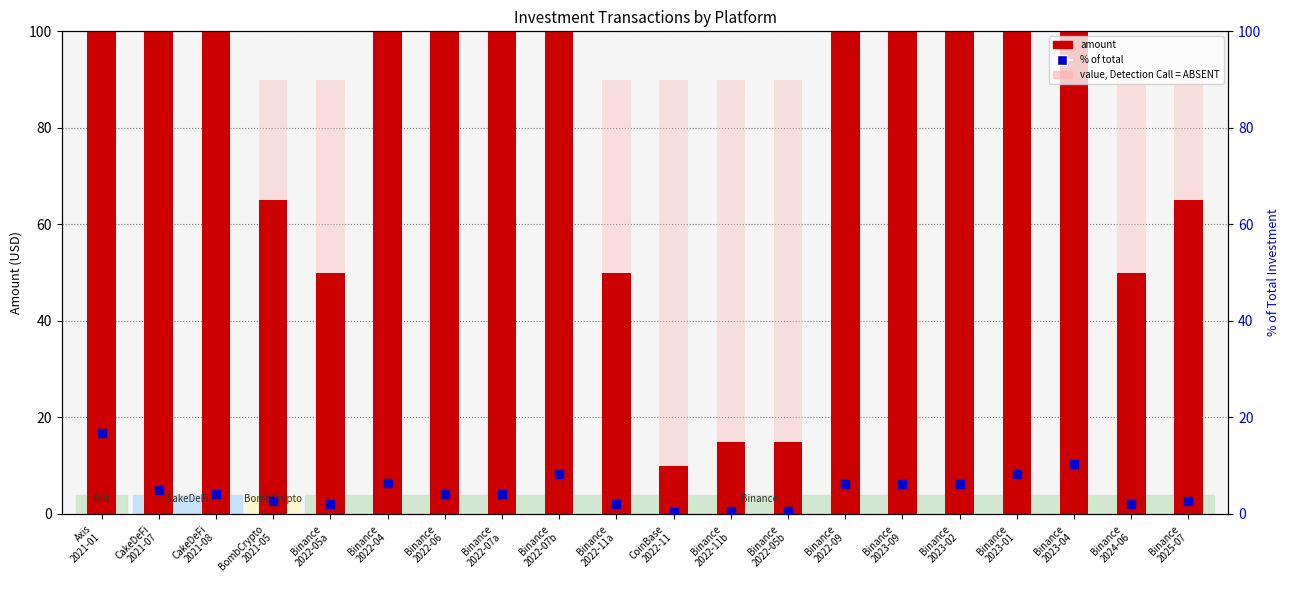

Which series reaches the maximum Y coordinate?

amount